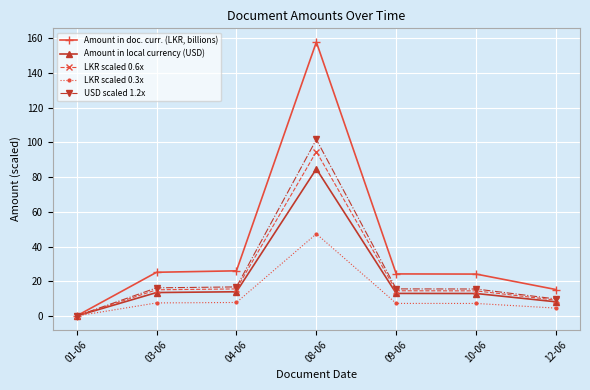

Which series has the largest total across all categories?

Amount in doc. curr. (LKR, billions)